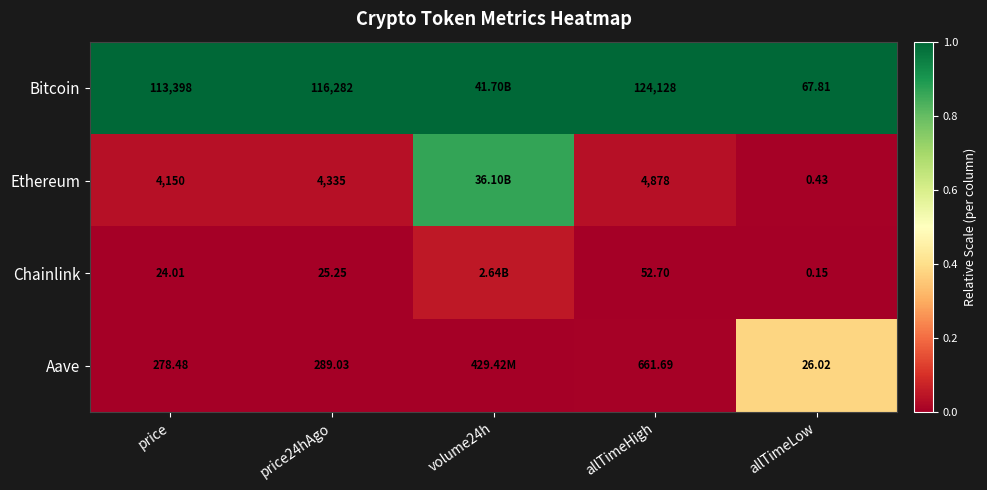

Which series has the largest total across all categories?

Bitcoin